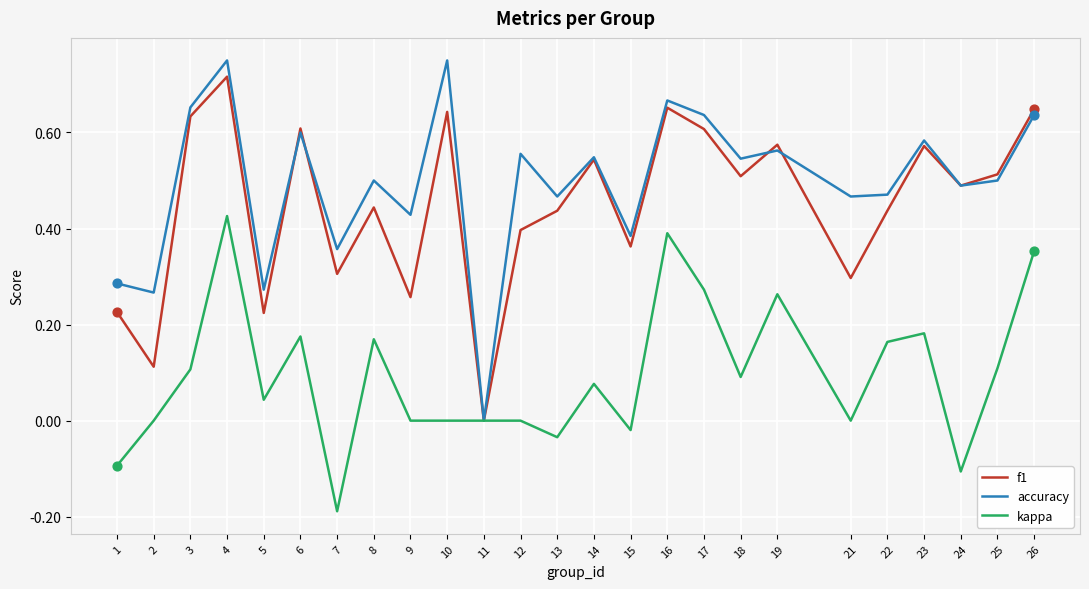

Between 2 and 22, which series saw the biggest shift?

f1